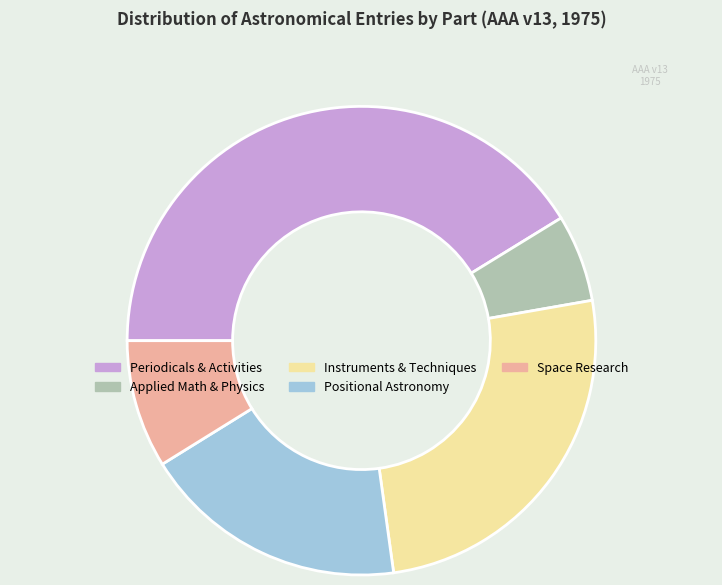

The Space Research slice represents 22% of the pie. True or false?

False